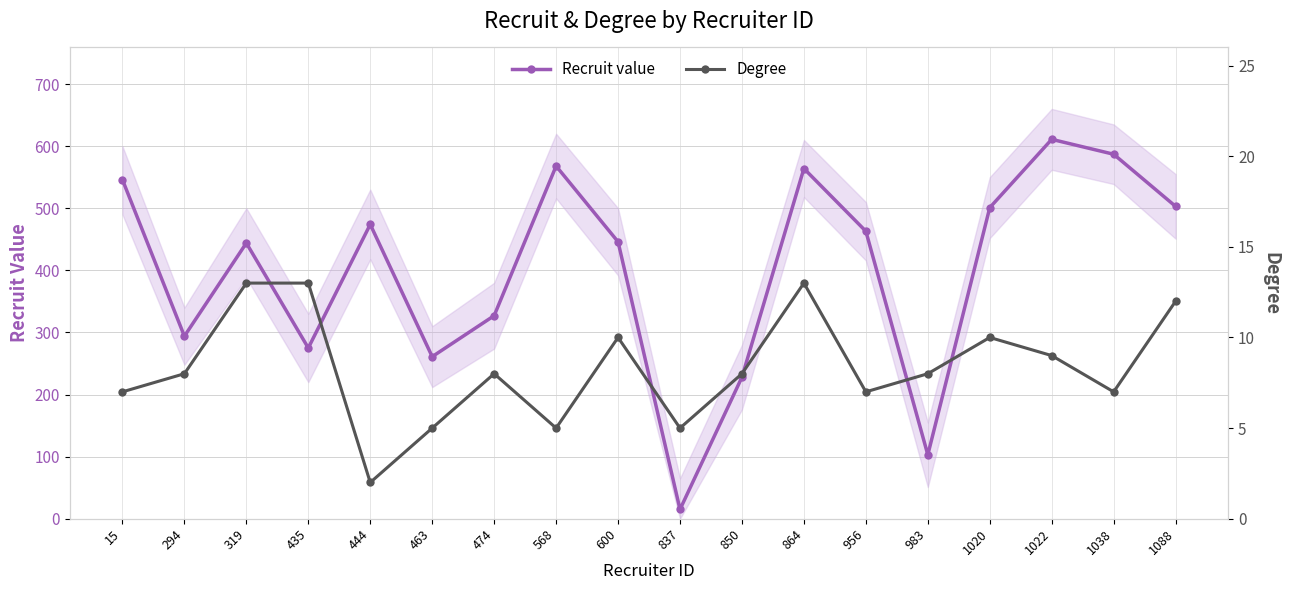

Which series has the widest spread of values?

Recruit value